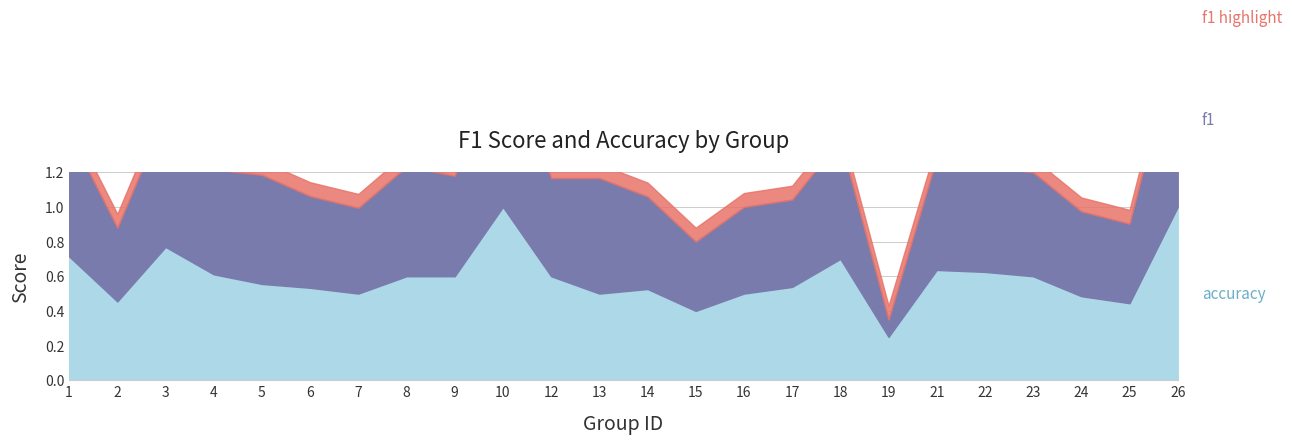

What is the difference between the maximum and minimum values in the accuracy series?

0.8